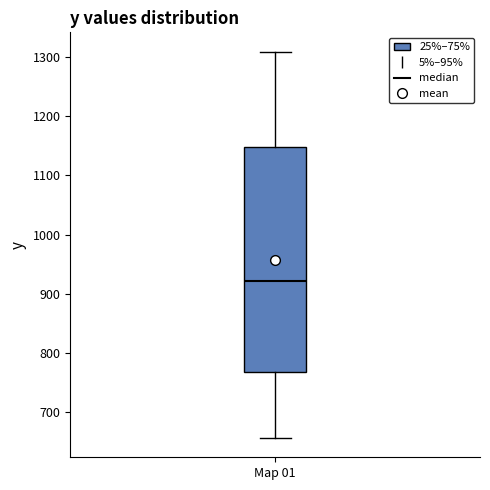

Read this box plot against the y-axis: the position of the median line, the range covered by the box, and the ends of both whiskers. The values are not printed on the chart, so give them approximately, as read against the axis.

median 920, box 770 to 1150, whiskers 660 to 1310